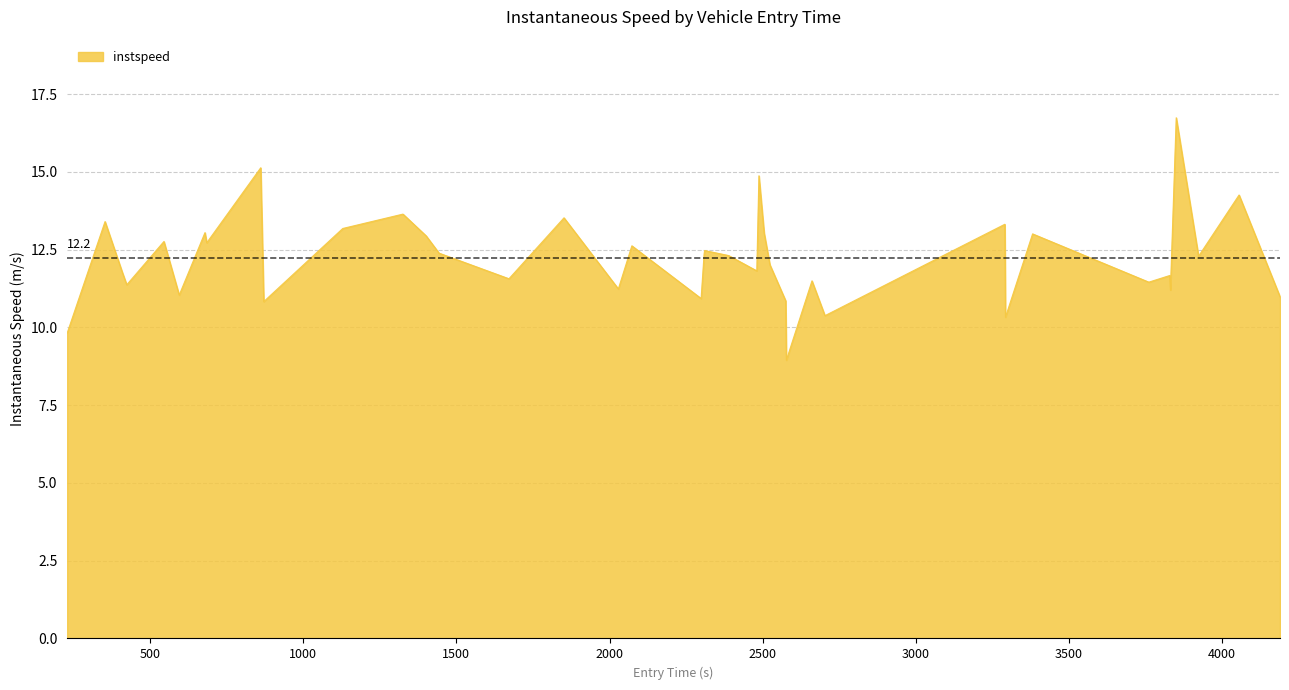

What is the difference between the maximum and minimum values?

7.8